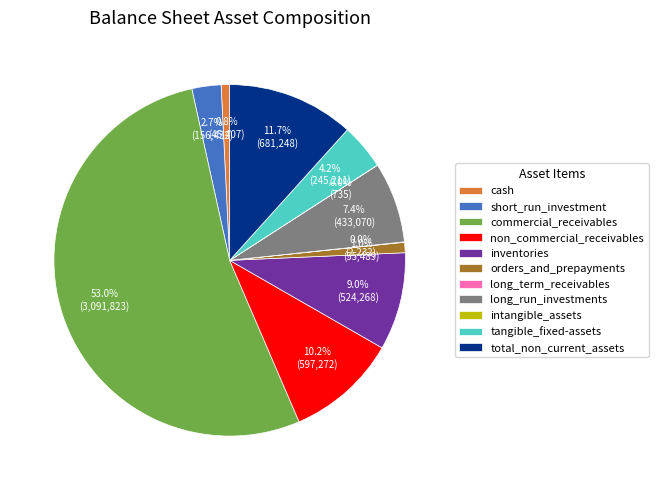

What percentage is the inventories slice, to the nearest percent?

9%